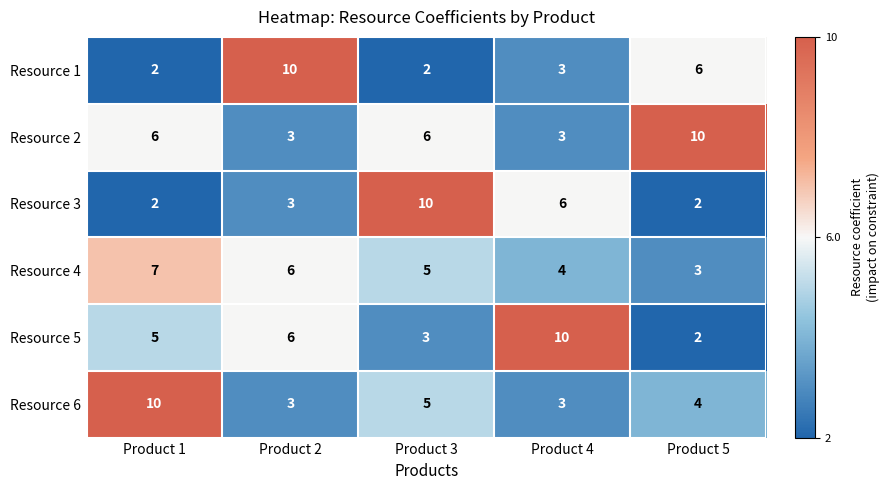

At which category is the sum across all series the highest?

Product 1